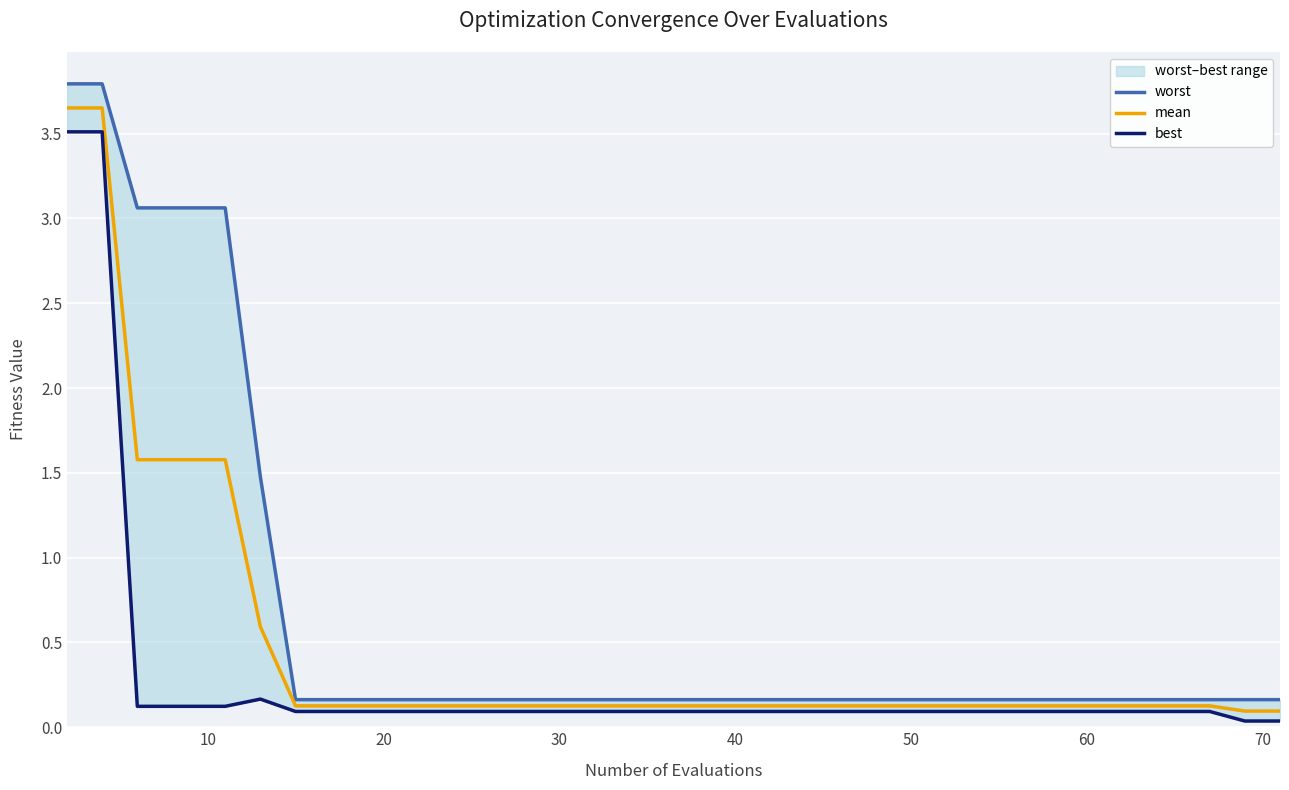

Does the chart display data point markers on the line(s)?

No